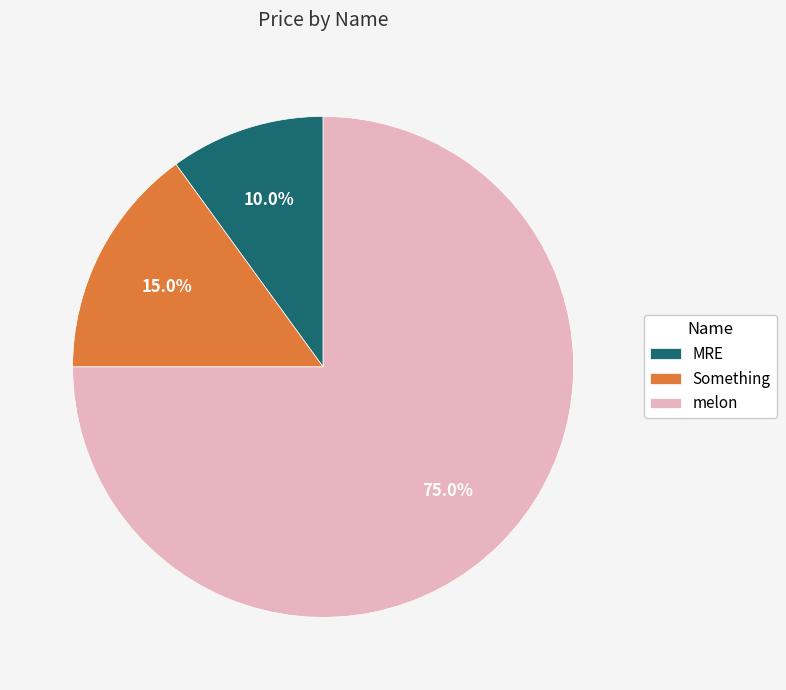

What portion of the pie excludes MRE?

90.0%